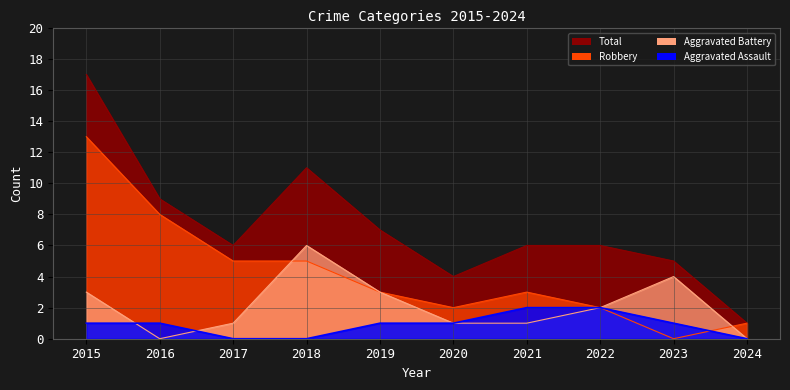

Count the Aggravated Assault values in the range 0 to 1.

8